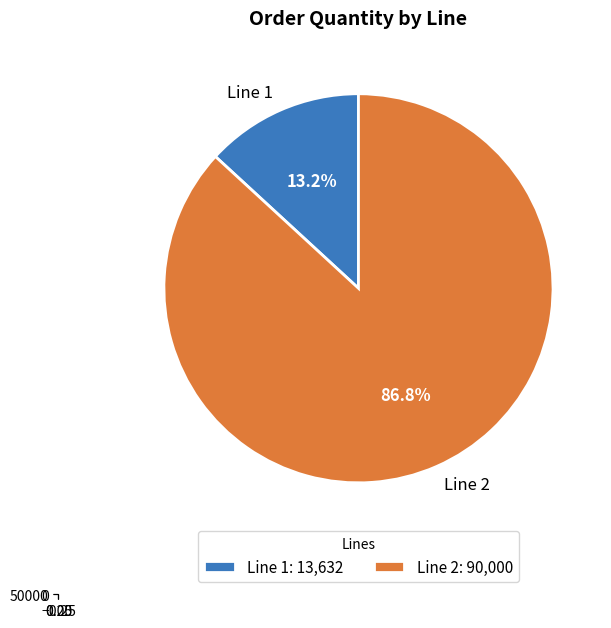

What is the change in value from Line 1 to Line 2?

+76368